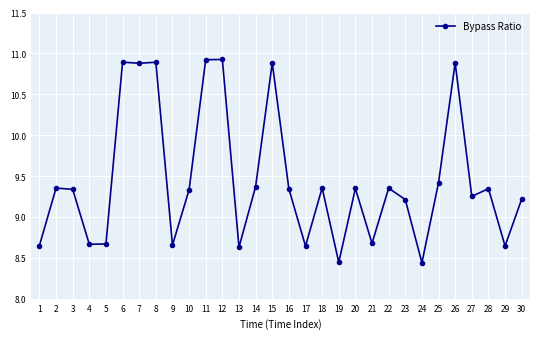

What is the difference between the maximum and minimum values?

2.5